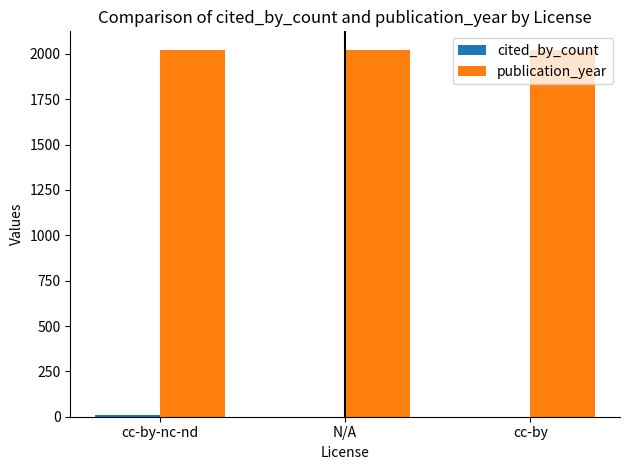

How many groups of bars are there?

3